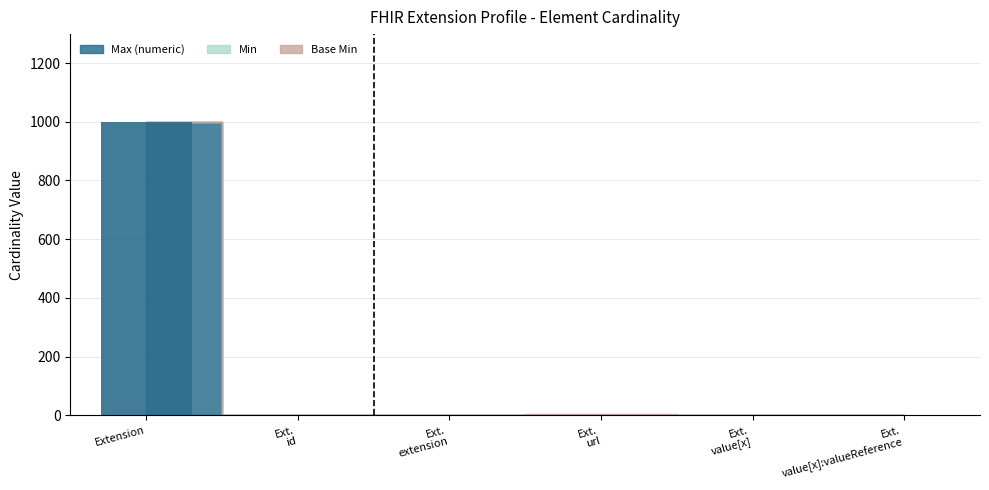

How many distinct data groups are displayed?

1